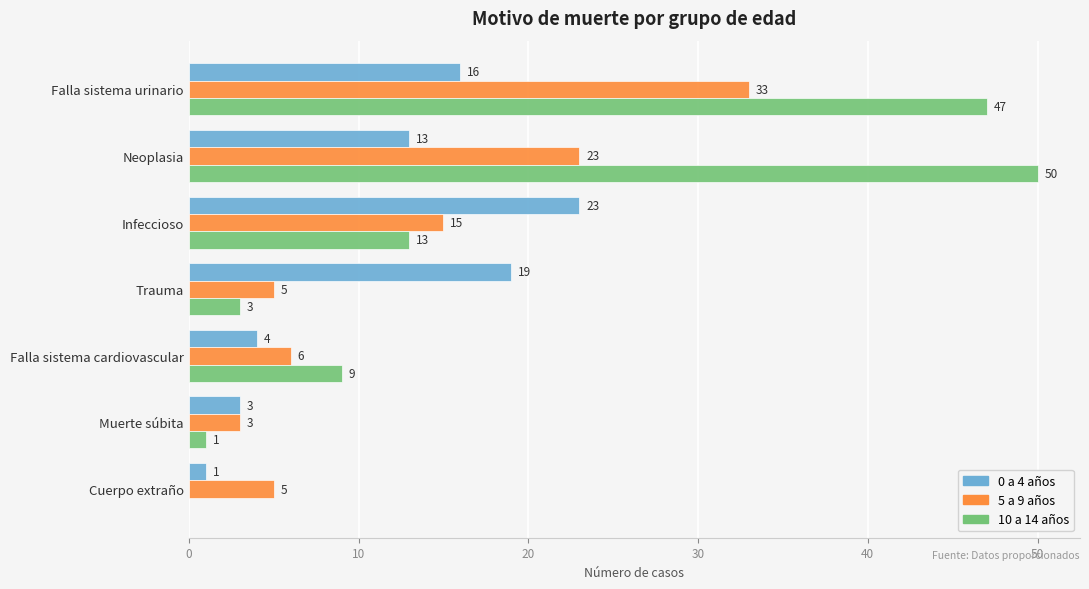

True or false: 10 a 14 años has a value of 22 at Cuerpo extraño.

False